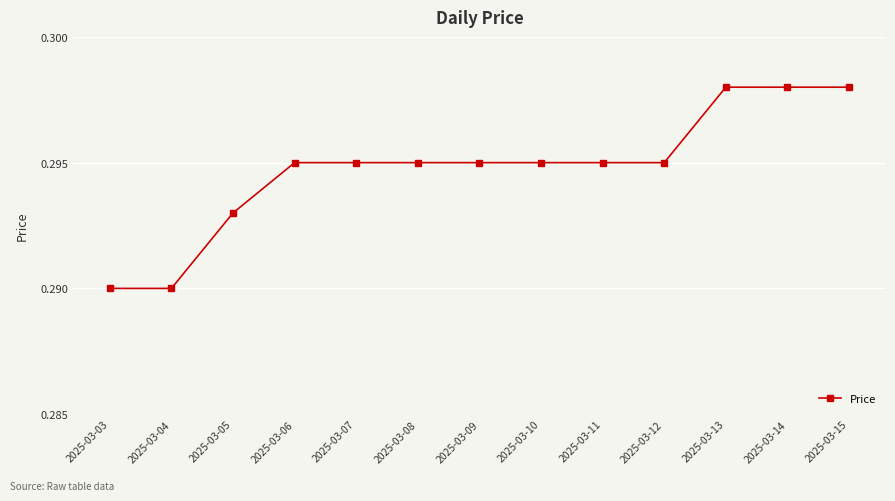

Count the values in the range 0 to 1.

13